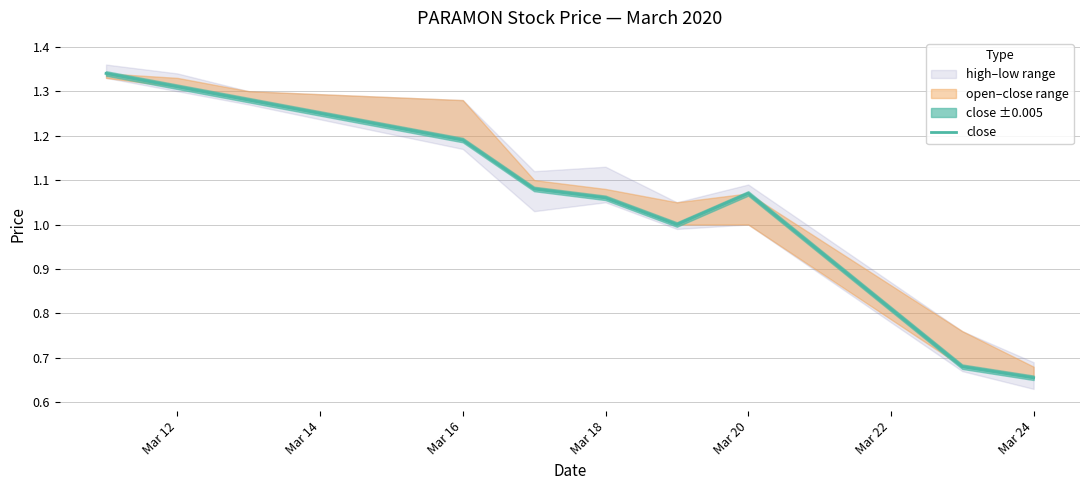

What is the difference between the second highest and second lowest values?

0.6